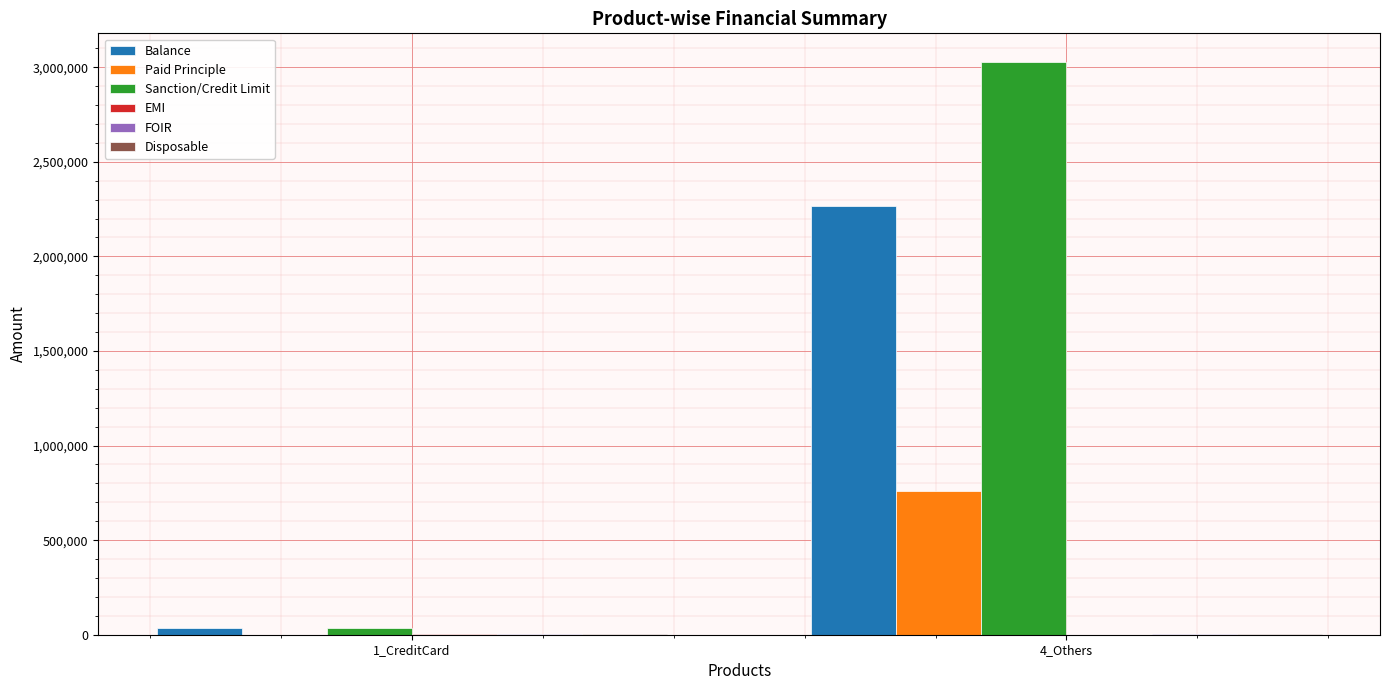

What is the sum of all Sanction/Credit Limit values?

3060868